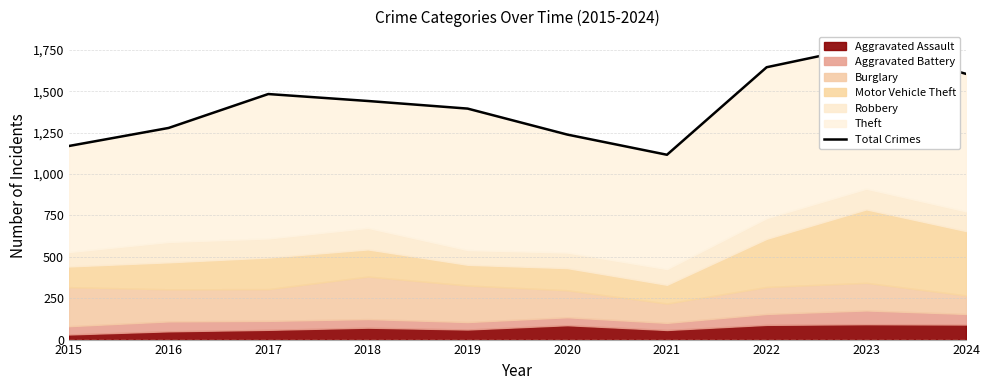

What is the difference between the second highest and minimum values?

529